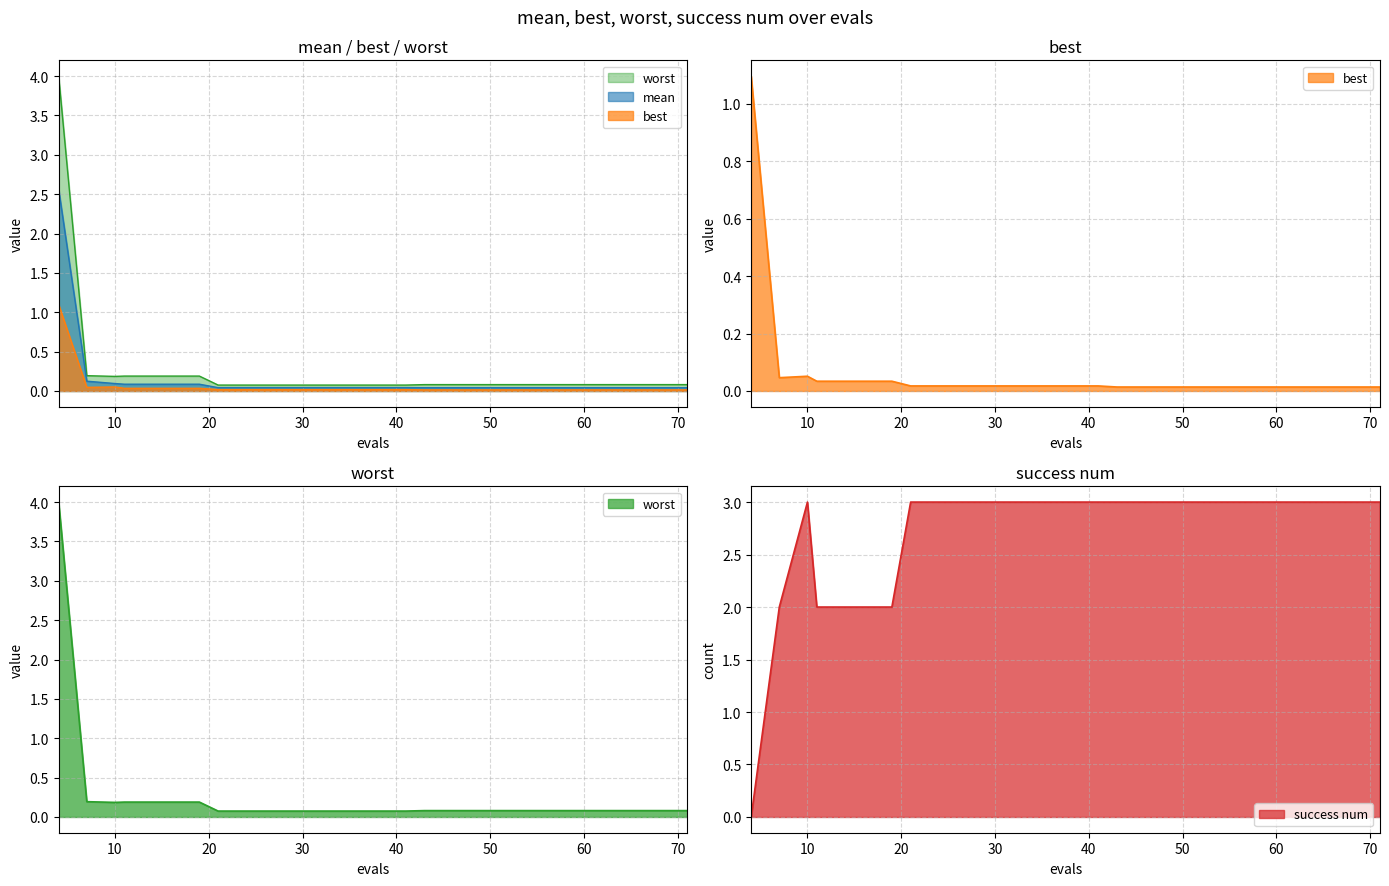

What is the value of the success num point at the 19th from the left?

3.0